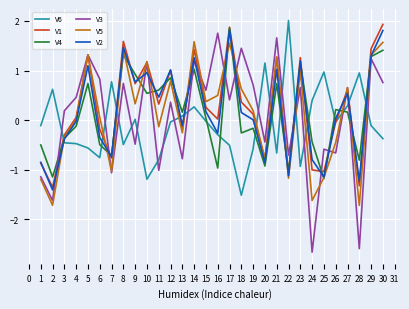

What is the highest value of the V3 series?

1.8